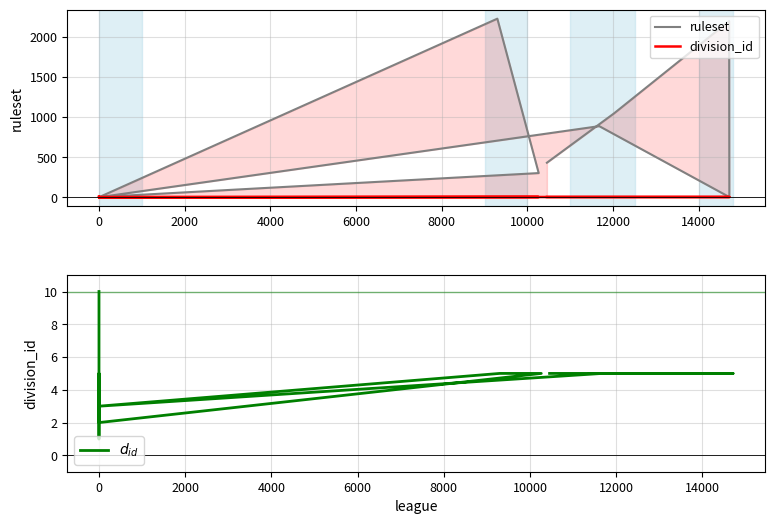

What is the value of the $d_{id}$ point at the 4th from the left?

2